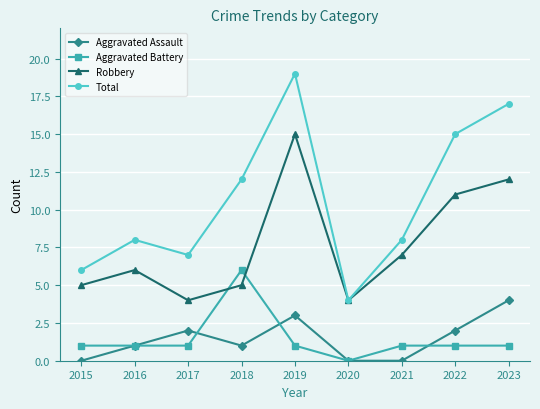

What is the value of the Robbery point at the 6th from the left?

4